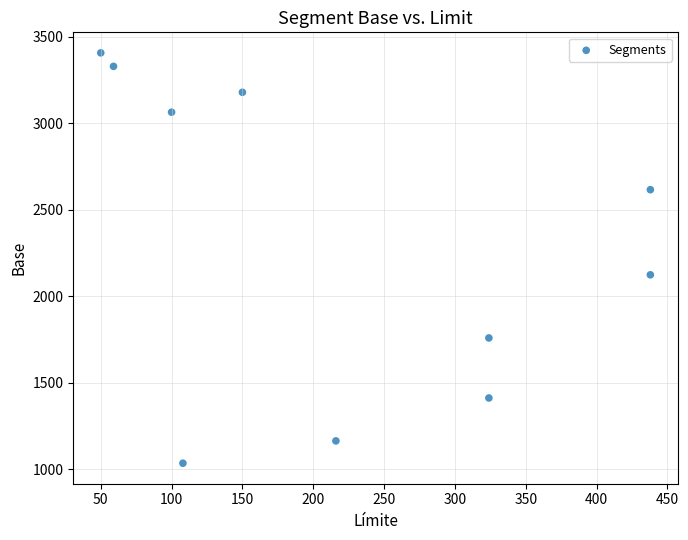

What Y value in the scatter plot is closest to 2221?

2124